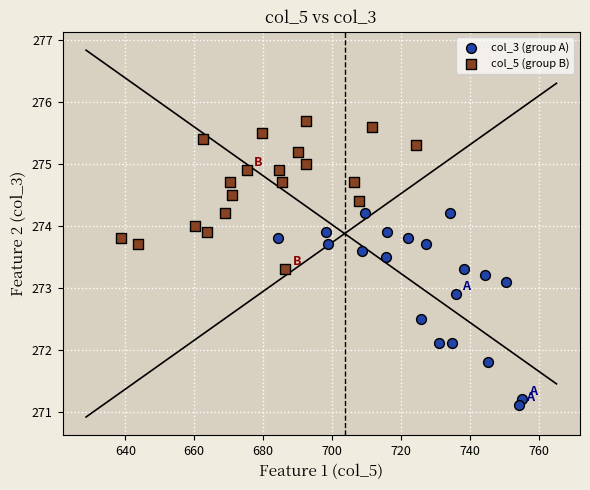

Which series contains the lowest Y value?

col_3 (group A)